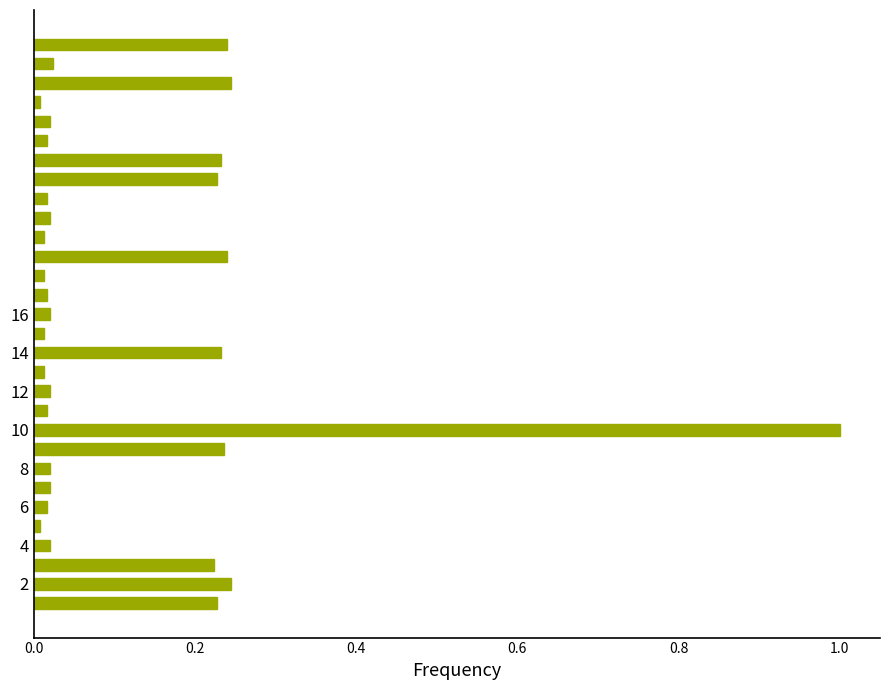

What is the sum of all values?

3.7